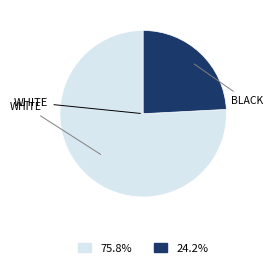

Is there a majority slice in this chart?

Yes